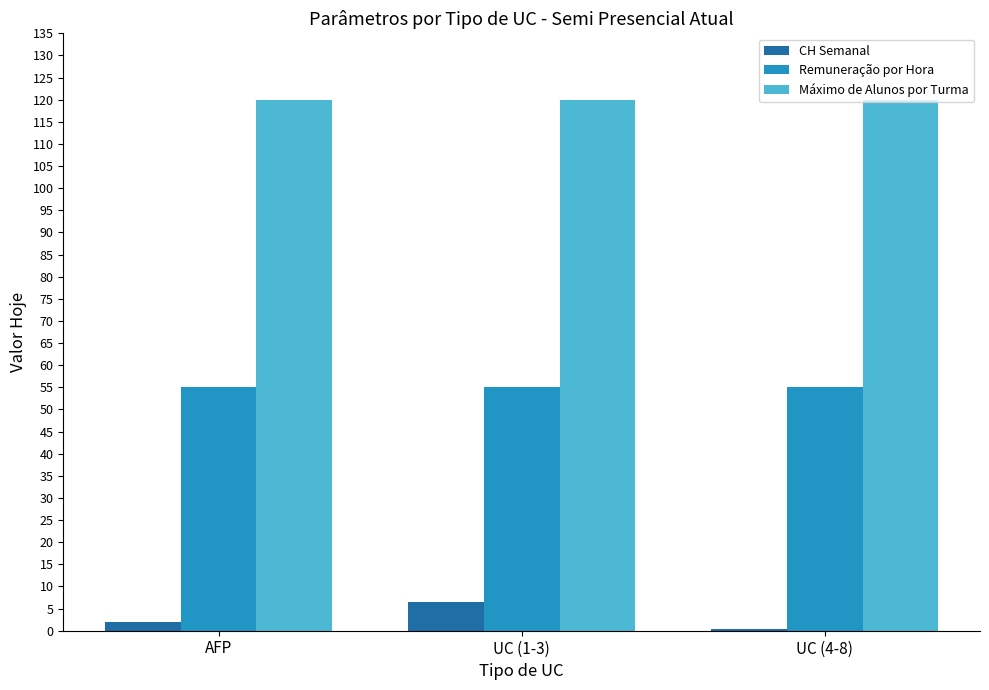

How many values in the CH Semanal series are below 2?

1